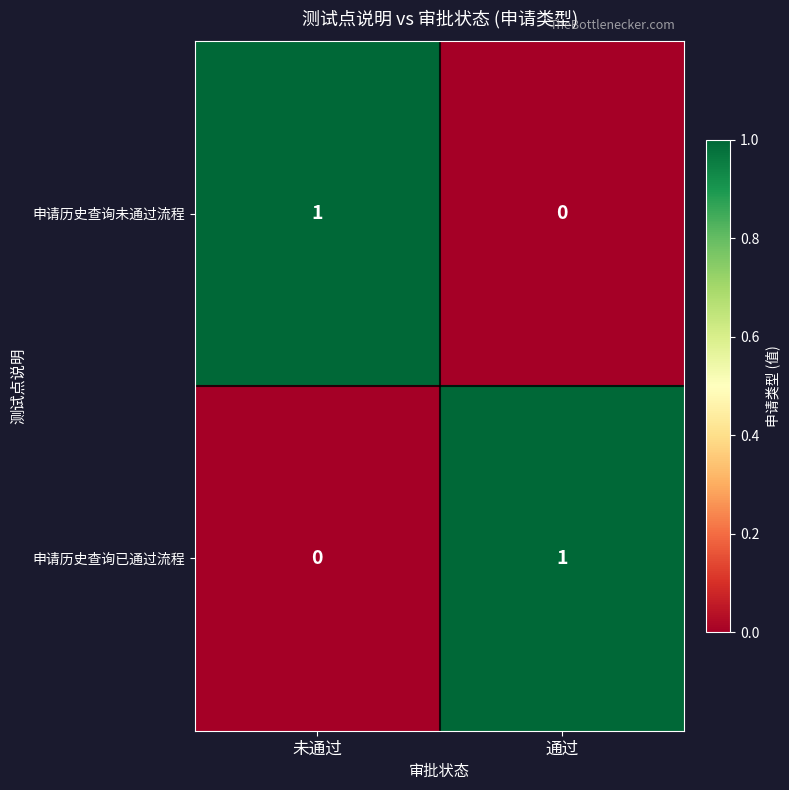

What is the total value across all series at 未通过?

1